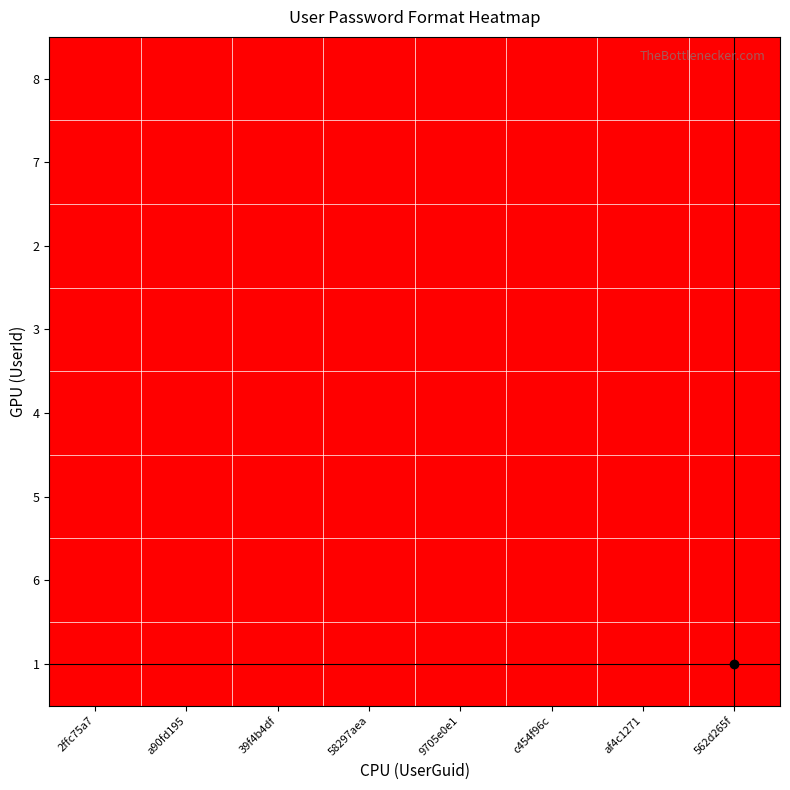

Reading right to left, transcribe all the data shown in this chart.

8: 562d265f=1	af4c1271=0	c454f96c=0	9705e0e1=0	58297aea=0	39f4b4df=0	a90fd195=0	2ffc75a7=0
7: 562d265f=0	af4c1271=0	c454f96c=0	9705e0e1=0	58297aea=0	39f4b4df=0	a90fd195=0	2ffc75a7=0
2: 562d265f=0	af4c1271=0	c454f96c=0	9705e0e1=0	58297aea=0	39f4b4df=0	a90fd195=0	2ffc75a7=0
3: 562d265f=0	af4c1271=0	c454f96c=0	9705e0e1=0	58297aea=0	39f4b4df=0	a90fd195=0	2ffc75a7=0
4: 562d265f=0	af4c1271=0	c454f96c=0	9705e0e1=0	58297aea=0	39f4b4df=0	a90fd195=0	2ffc75a7=0
5: 562d265f=0	af4c1271=0	c454f96c=0	9705e0e1=0	58297aea=0	39f4b4df=0	a90fd195=0	2ffc75a7=0
6: 562d265f=0	af4c1271=0	c454f96c=0	9705e0e1=0	58297aea=0	39f4b4df=0	a90fd195=0	2ffc75a7=0
1: 562d265f=0	af4c1271=0	c454f96c=0	9705e0e1=0	58297aea=0	39f4b4df=0	a90fd195=0	2ffc75a7=0